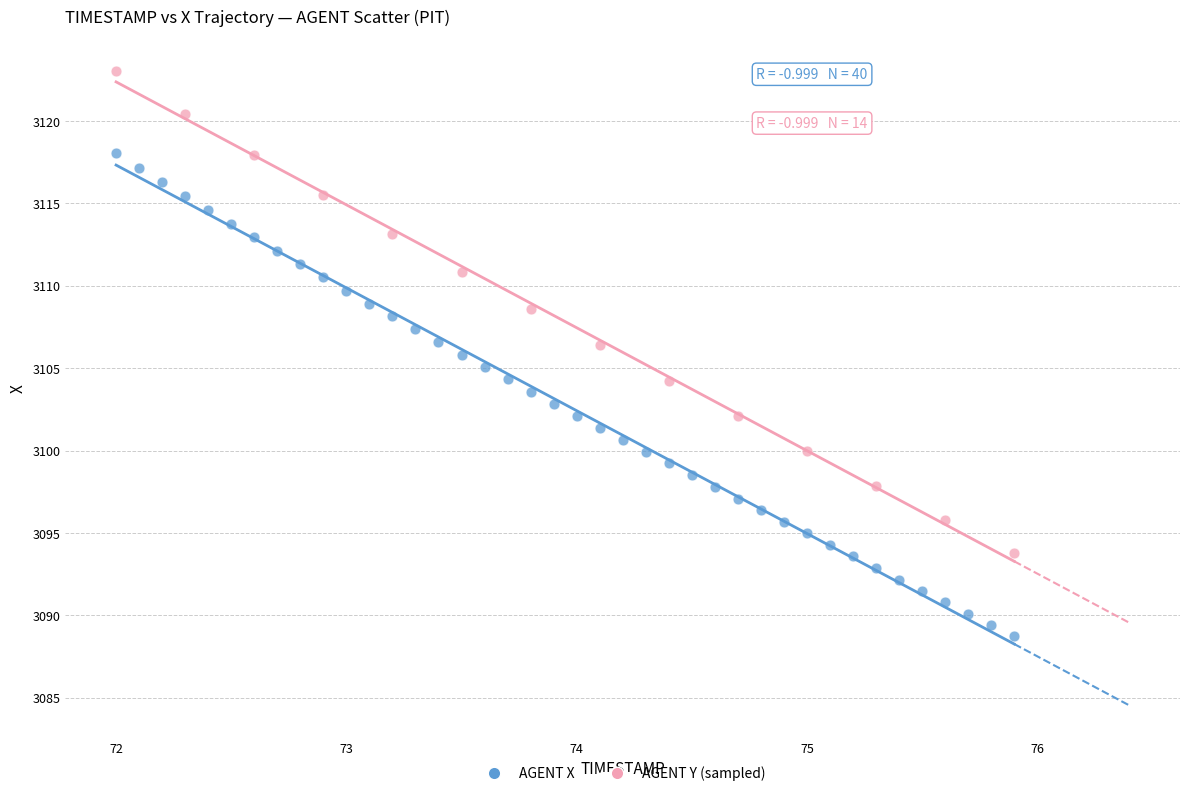

Which series reaches the maximum Y coordinate?

AGENT Y (sampled)